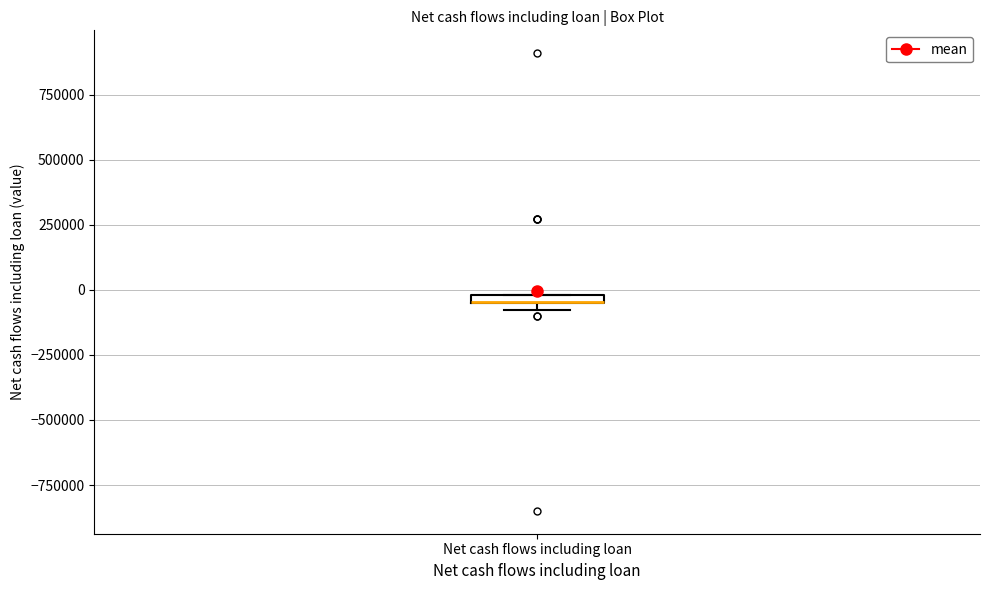

Where is the lower edge of the box for Net cash flows including loan on the y-axis? The values are not printed on the chart, so give them approximately, as read against the axis.

-50000